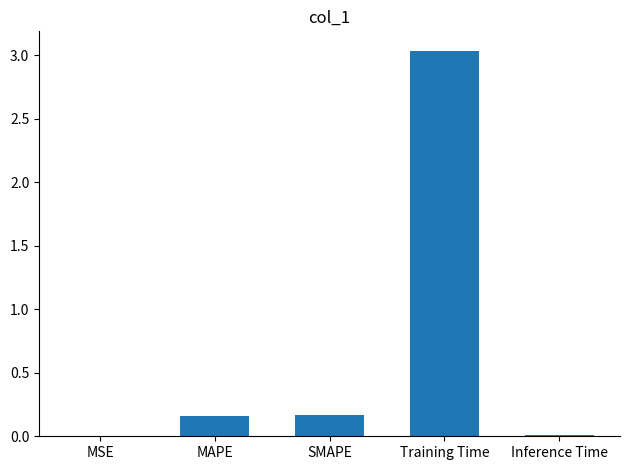

Between Inference Time and SMAPE, which is larger?

SMAPE